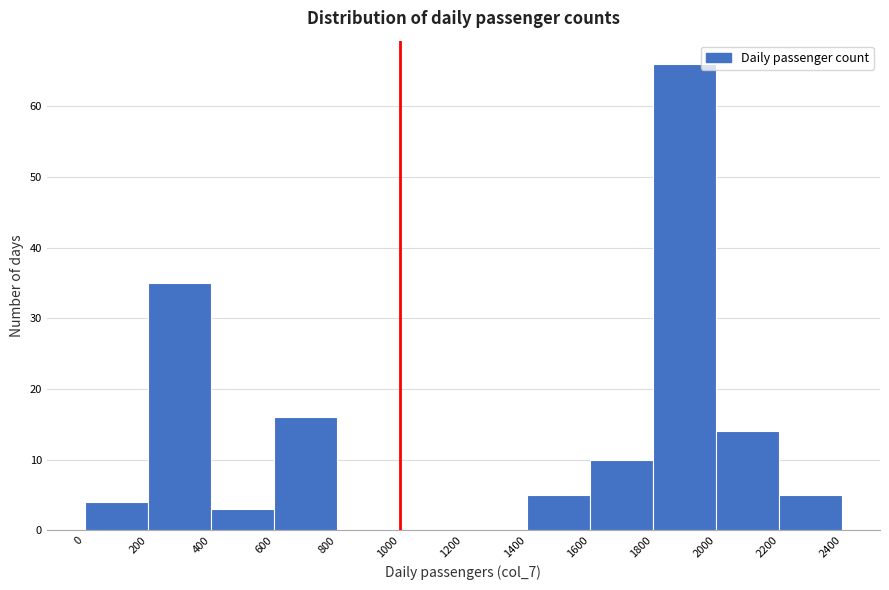

Reading left to right, list every bar in this chart as the range it spans on the x-axis followed by its height. The values are not printed on the chart, so give them approximately, as read against the axis.

0 to 200: 4
200 to 400: 35
400 to 600: 3
600 to 800: 16
800 to 1000: 0
1000 to 1200: 0
1200 to 1400: 0
1400 to 1600: 5
1600 to 1800: 10
1800 to 2000: 66
2000 to 2200: 14
2200 to 2400: 5